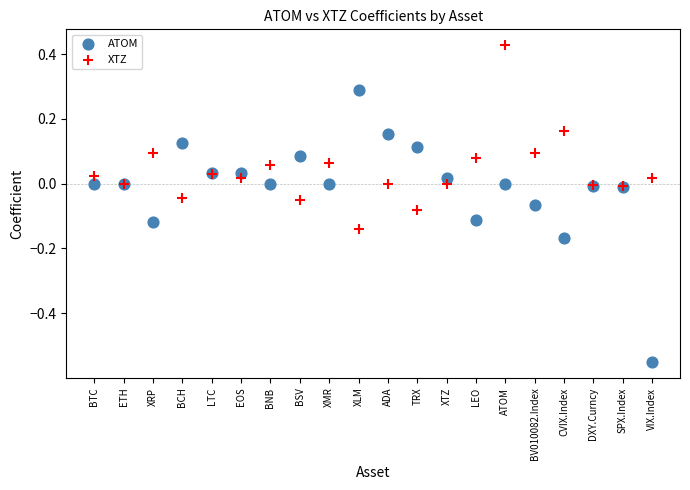

What are all the series names shown in the legend?

ATOM, XTZ